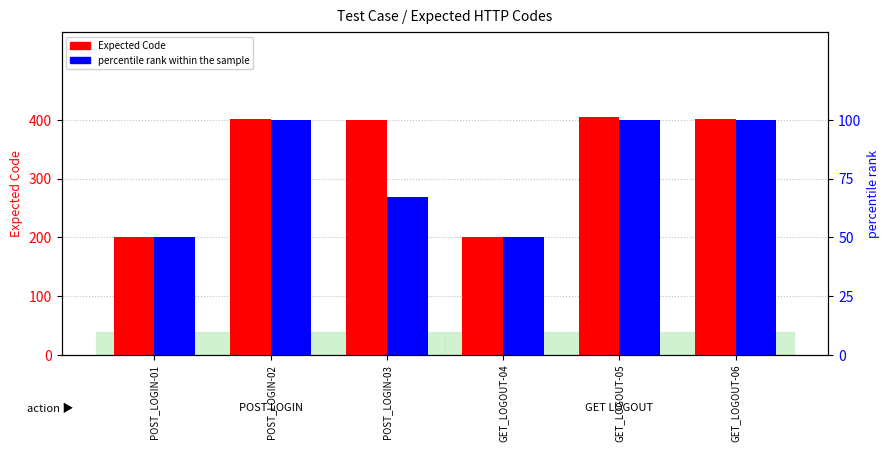

How many bars are there in each group?

2